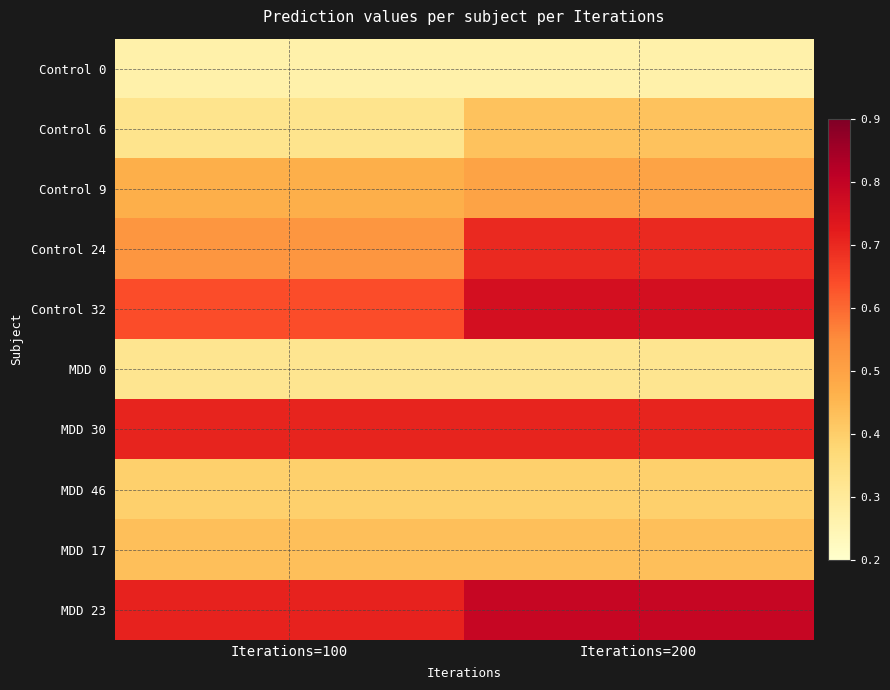

Reading left to right, list all the values displayed in this chart.

Control 0: Iterations=100=0.3	Iterations=200=0.3
Control 6: Iterations=100=0.3	Iterations=200=0.4
Control 9: Iterations=100=0.5	Iterations=200=0.5
Control 24: Iterations=100=0.5	Iterations=200=0.7
Control 32: Iterations=100=0.6	Iterations=200=0.8
MDD 0: Iterations=100=0.3	Iterations=200=0.3
MDD 30: Iterations=100=0.7	Iterations=200=0.7
MDD 46: Iterations=100=0.4	Iterations=200=0.4
MDD 17: Iterations=100=0.4	Iterations=200=0.4
MDD 23: Iterations=100=0.7	Iterations=200=0.8